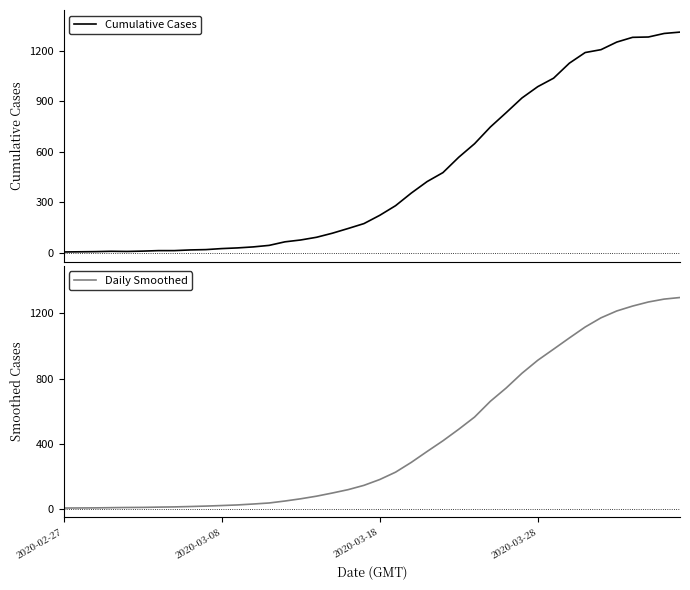

Where does the Daily Smoothed series first go above 181?

2020-03-18